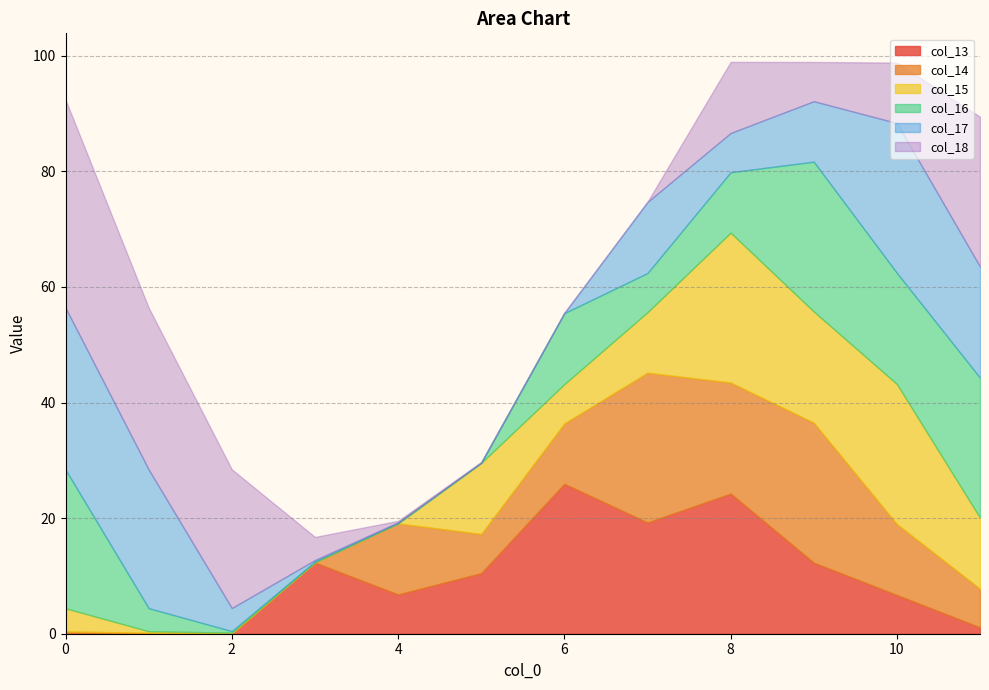

Does the chart have visible grid lines?

Yes